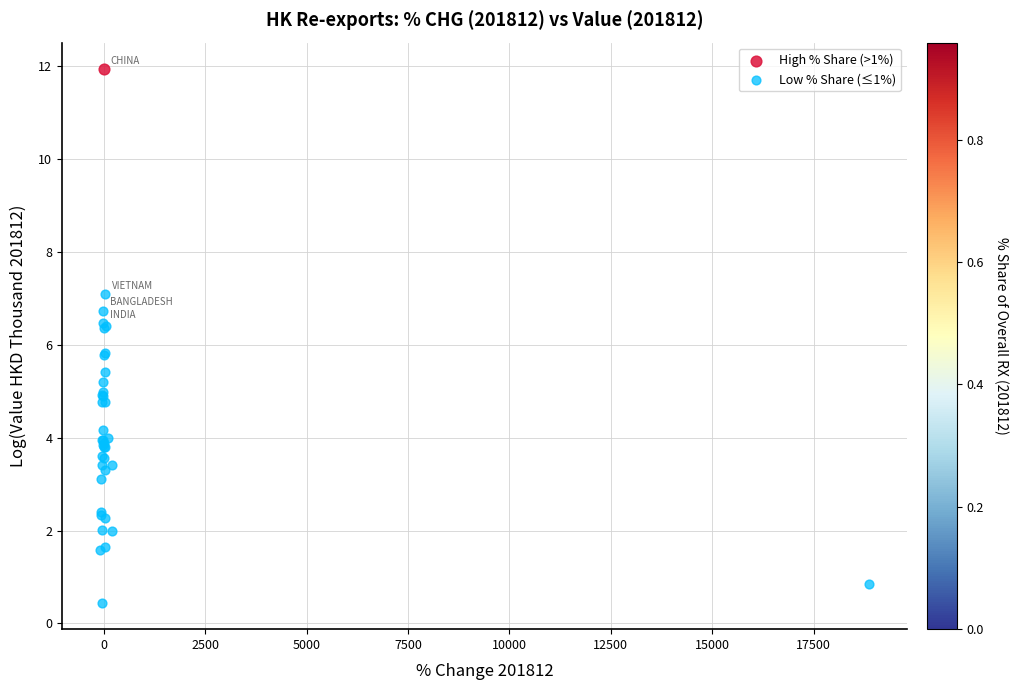

What are all the series names shown in the legend?

High % Share (>1%), Low % Share (≤1%)